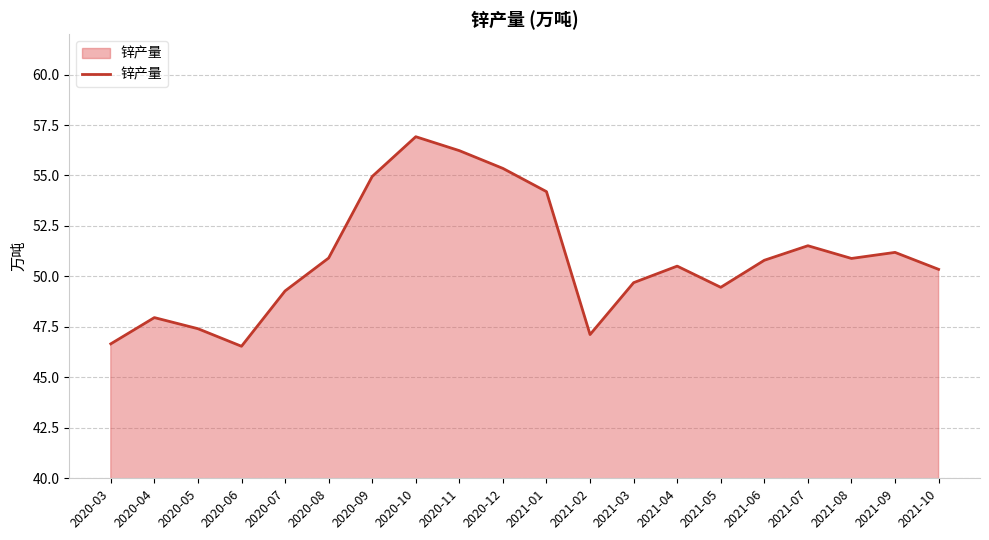

Count the number of data series in this chart.

1